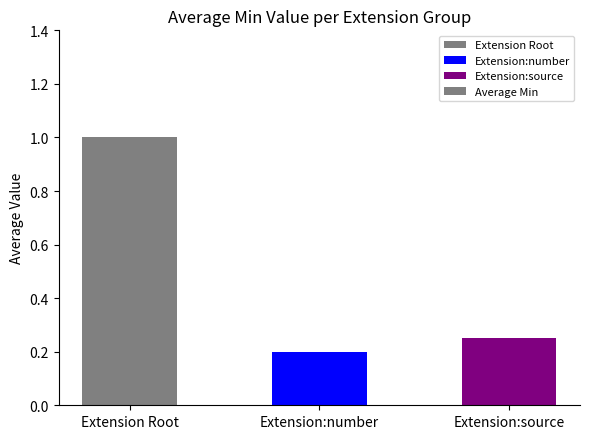

Count the number of data series in this chart.

1